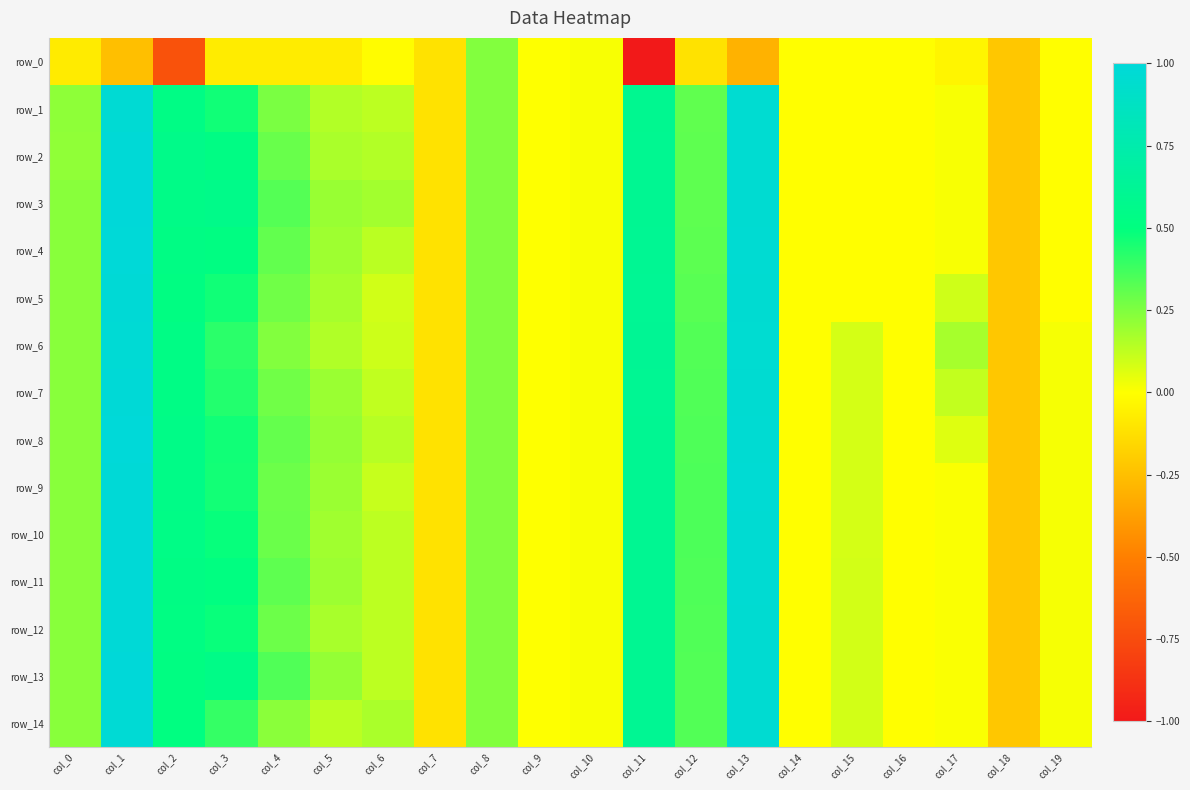

At which label does row_8 reach its peak?

col_1